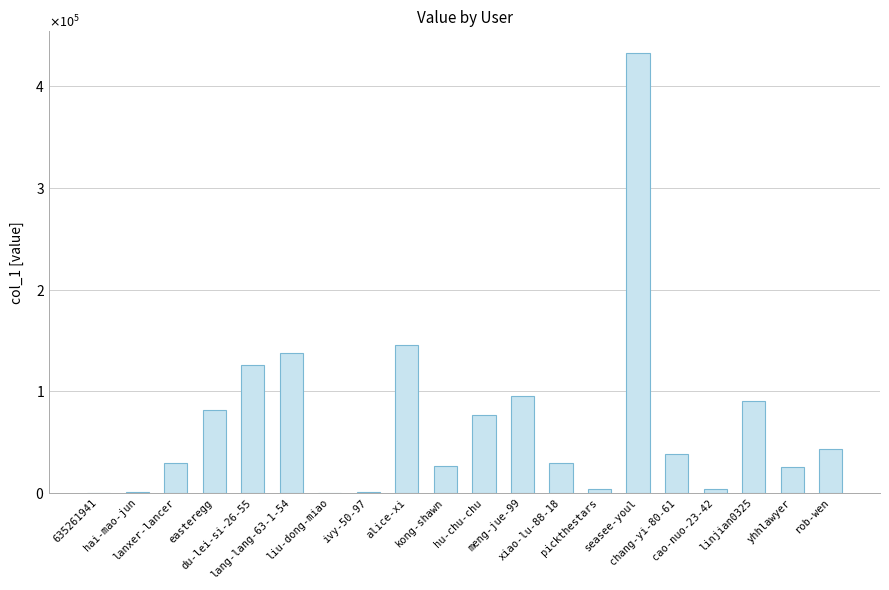

Are the bars horizontal?

No